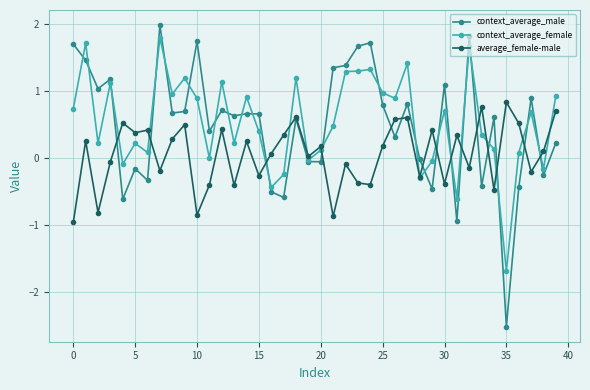

What is the value of the context_average_male point at the 13th from the left?

0.7